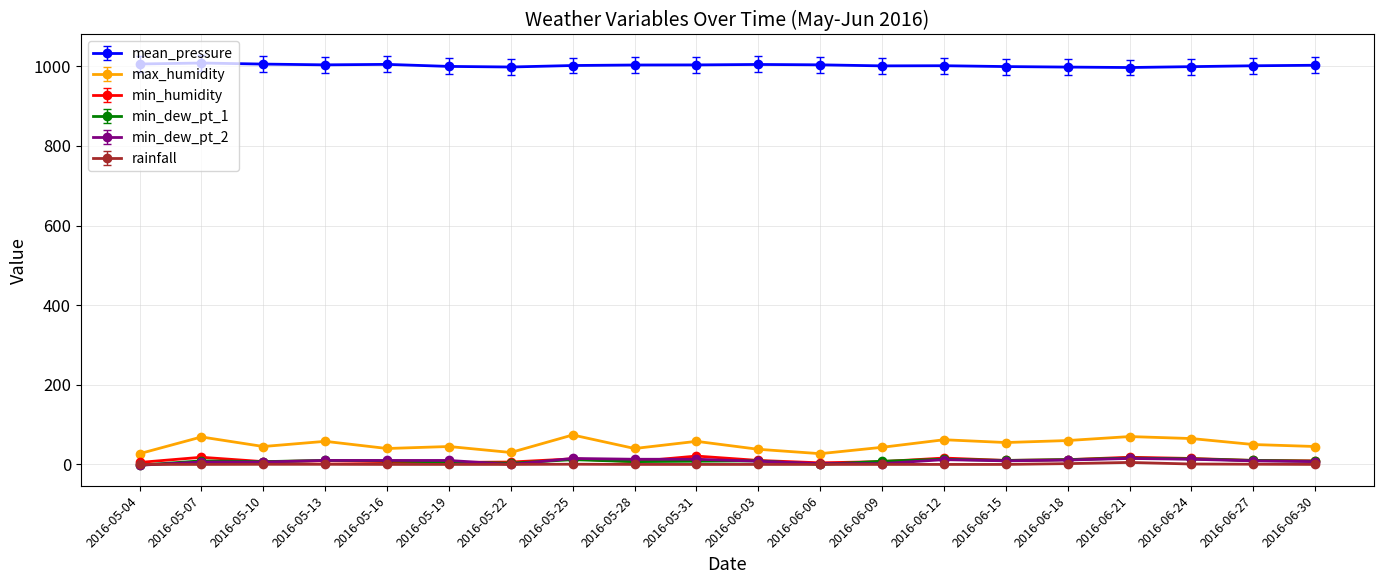

What is the difference between the maximum and minimum values in the max_humidity series?

47.0